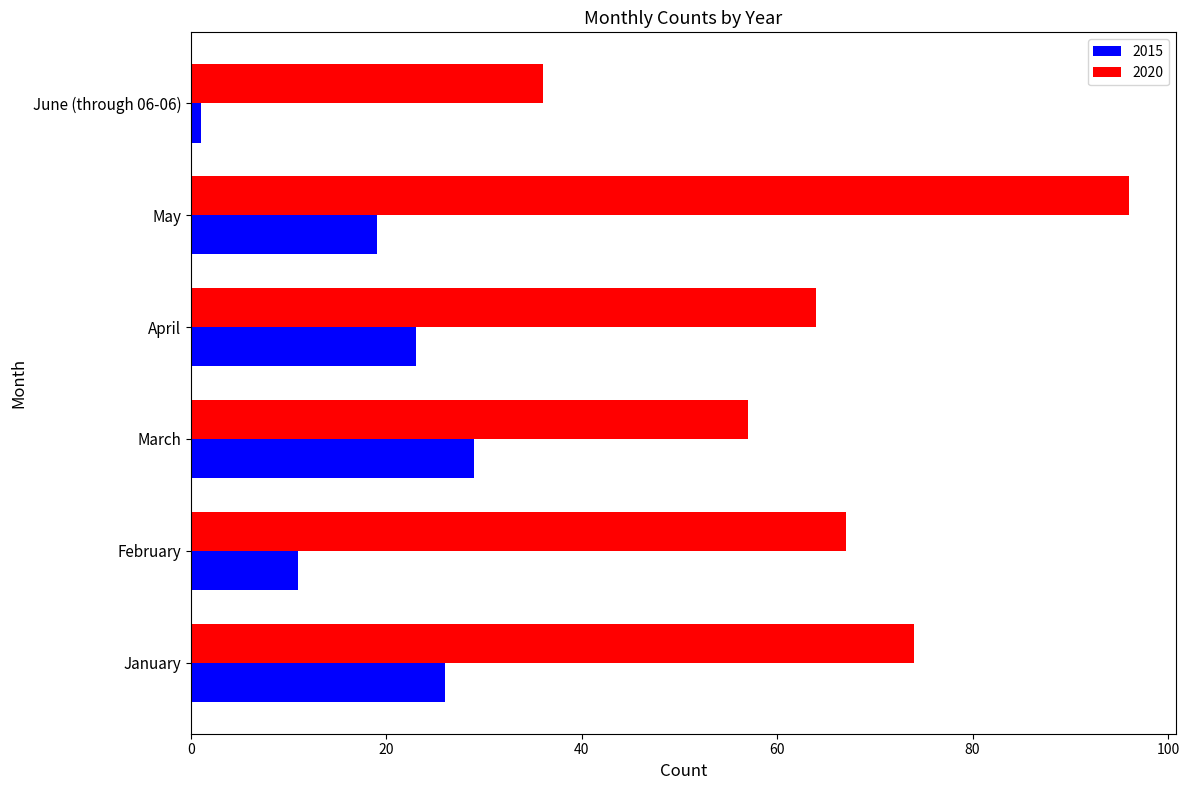

What are all the series names shown in the legend?

2015, 2020